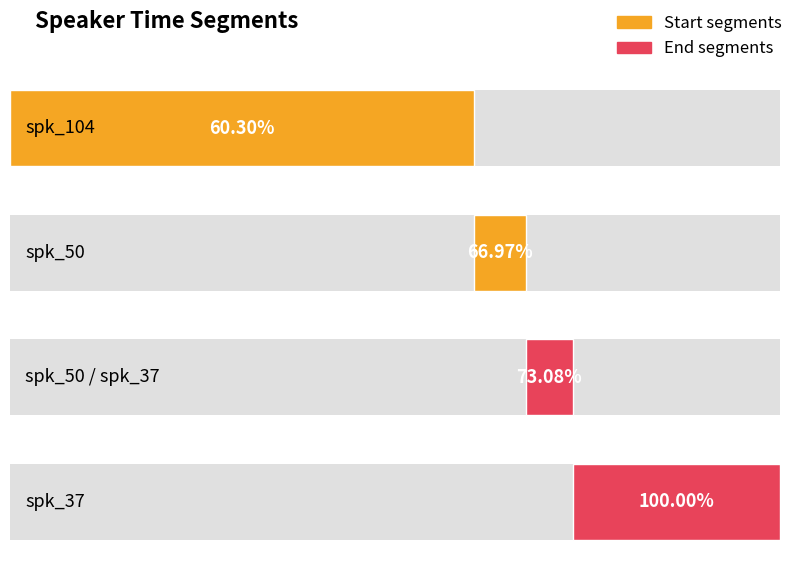

Between spk_104 and spk_50, which is larger?

spk_50